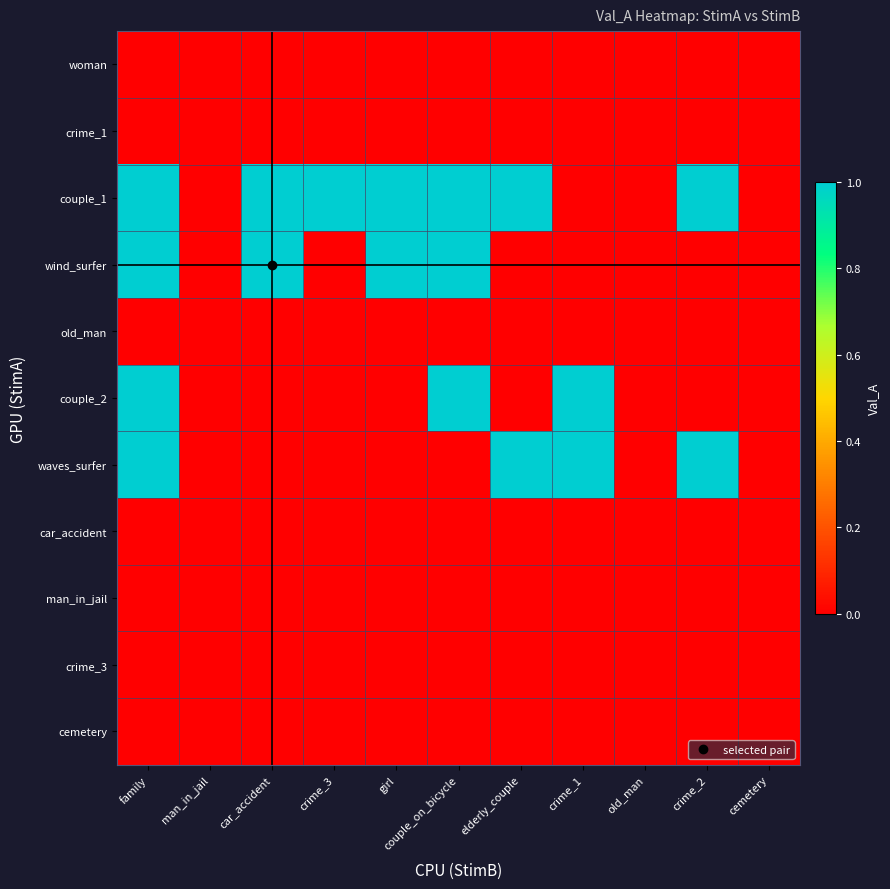

Which series has the widest spread of values?

couple_1